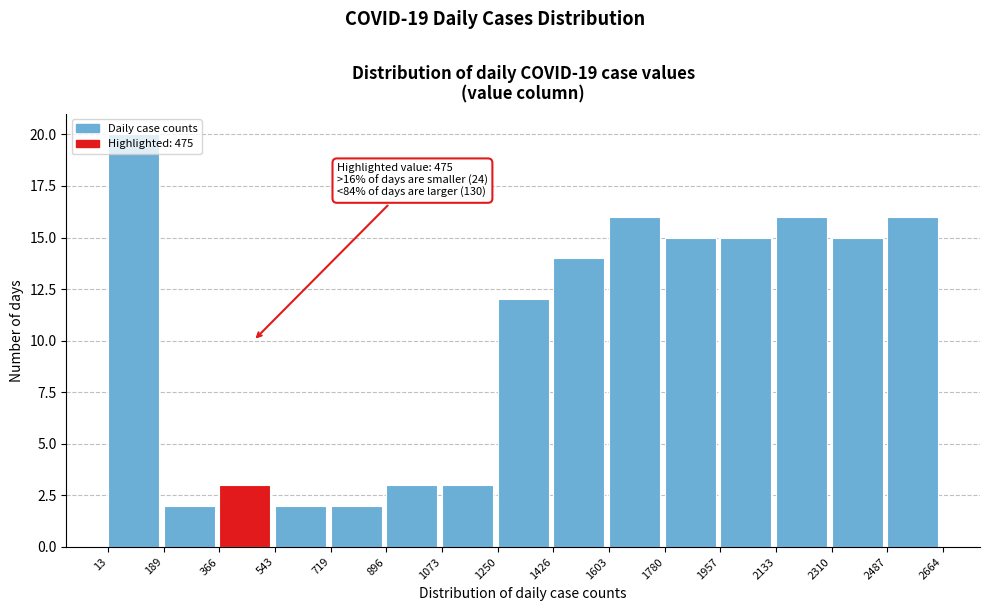

Which range on the x-axis has the tallest bar?

13 to 189